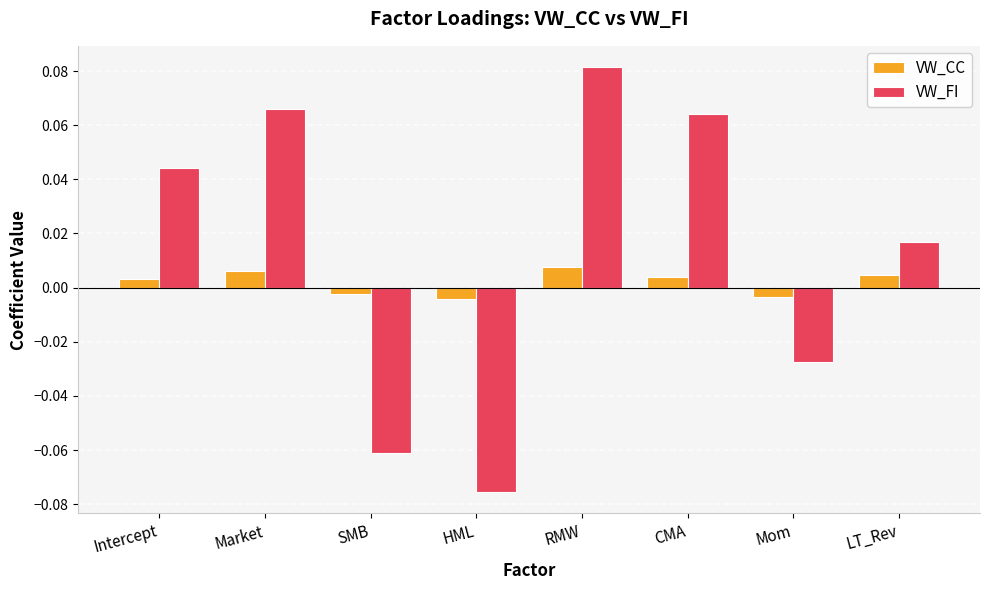

Which category has the lowest value in the VW_FI series?

HML